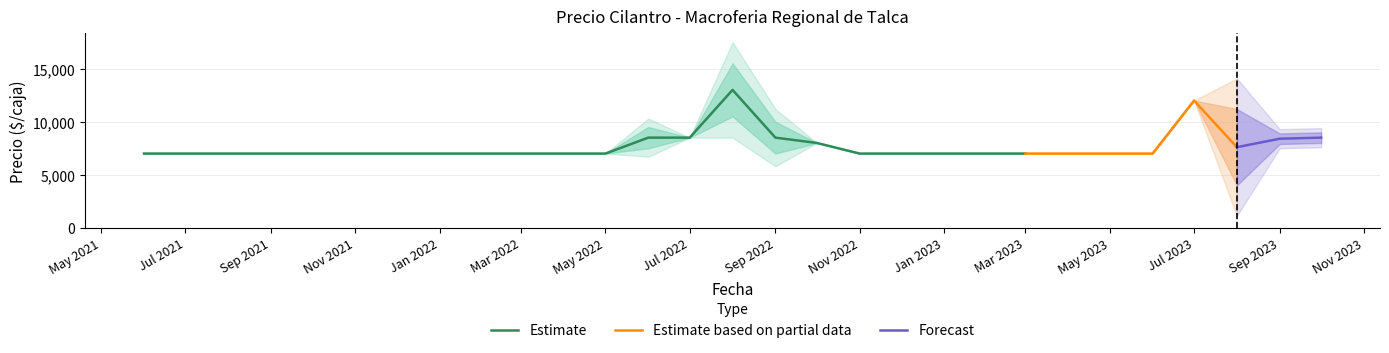

The Precio promedio ponderado series shows 7000 at 2022-02. True or false?

True